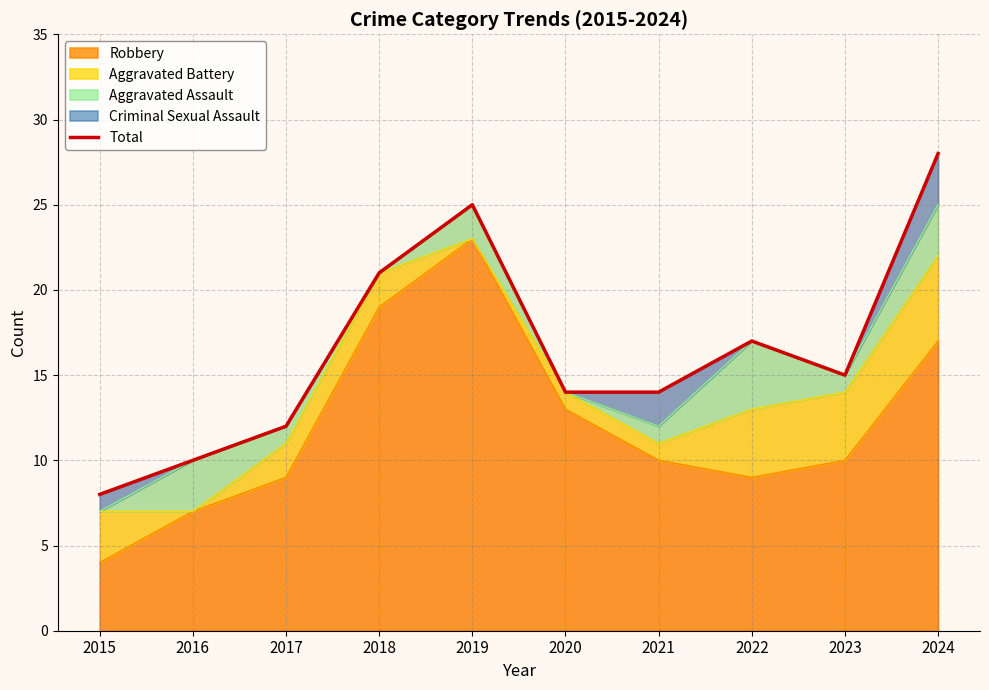

Does the chart have visible grid lines?

Yes